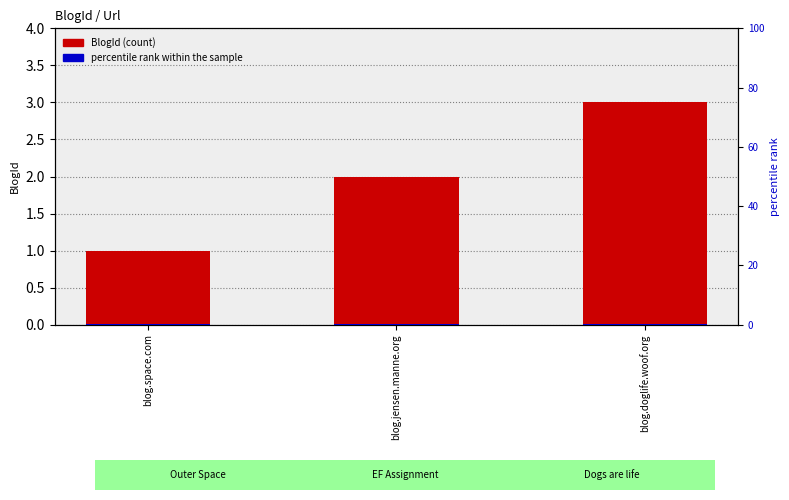

Between blog.jensen.manne.org and blog.doglife.woof.org, which is larger?

blog.doglife.woof.org